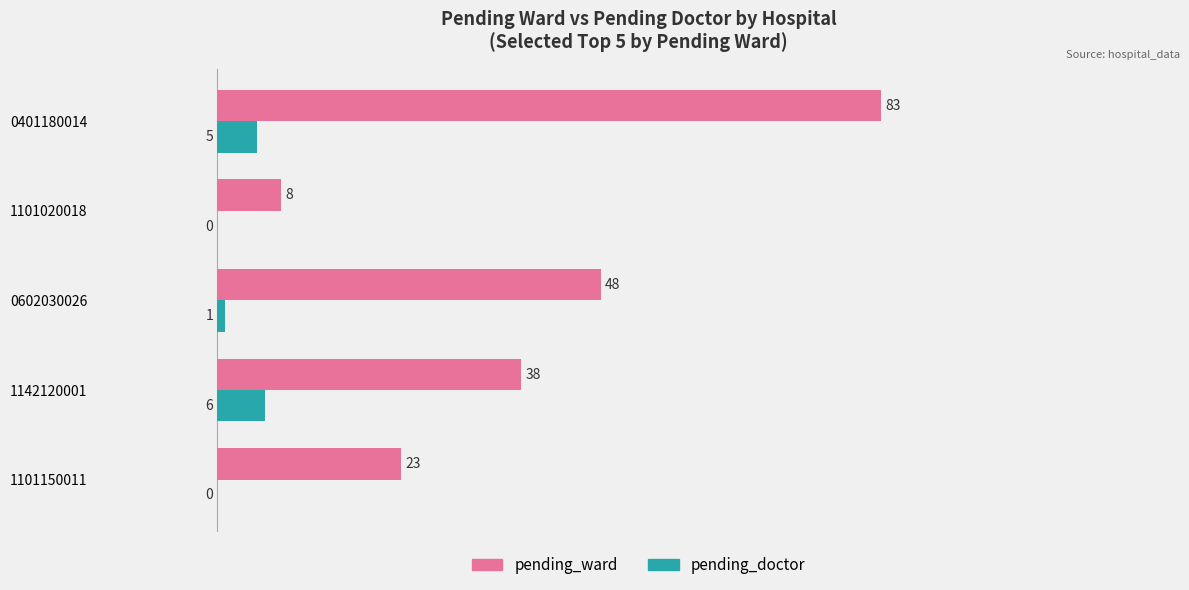

At which category is the sum across all series the highest?

0401180014